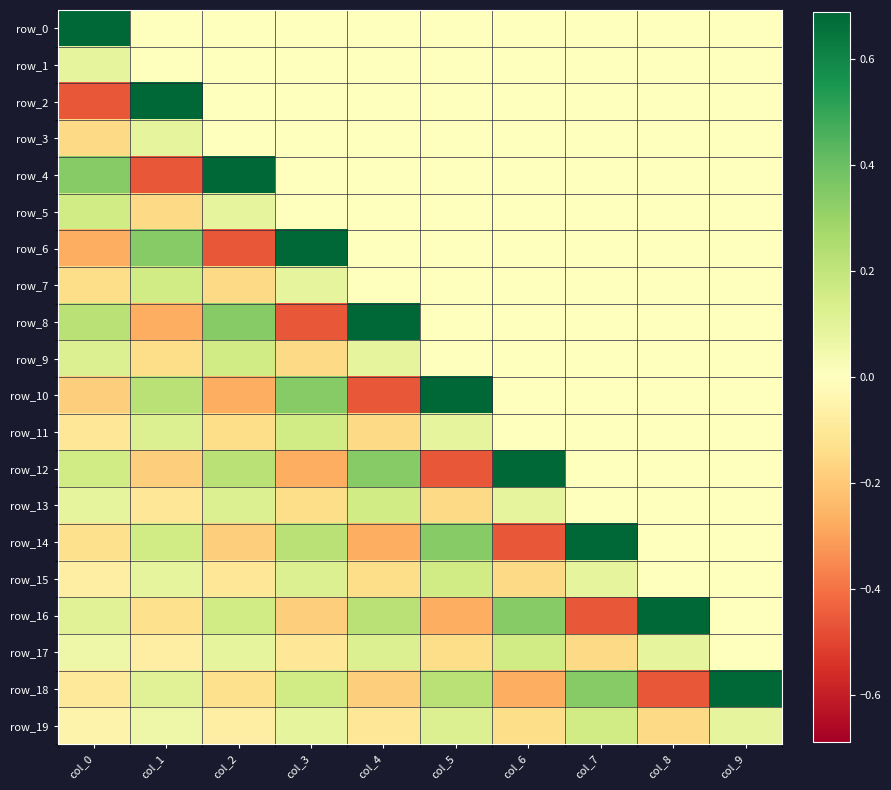

What is the minimum value shown in the chart?

-0.5